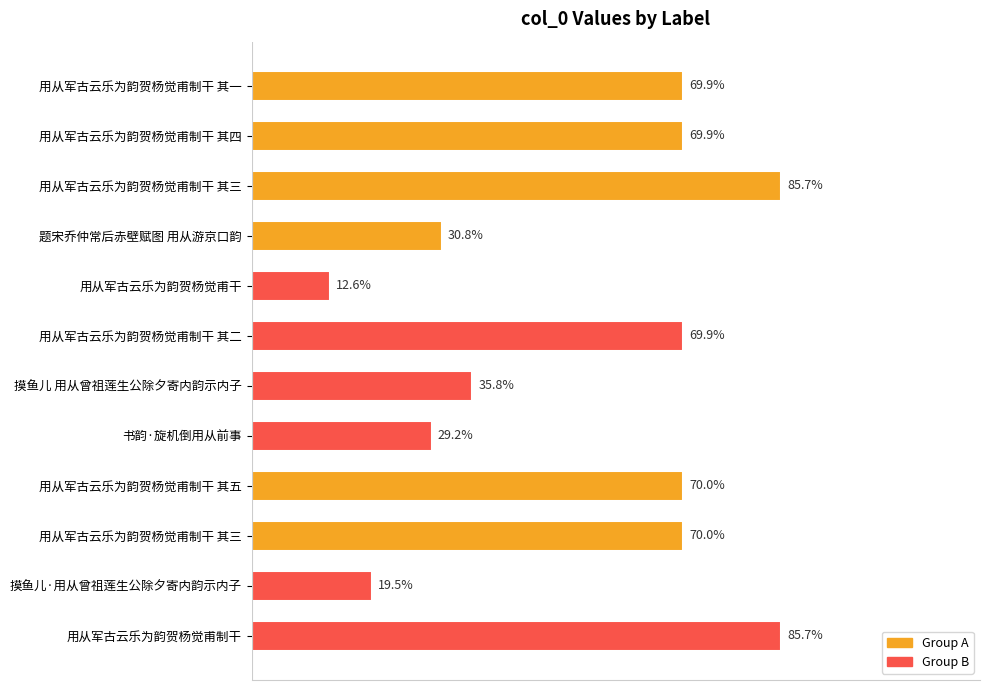

Does the chart contain any negative values?

No